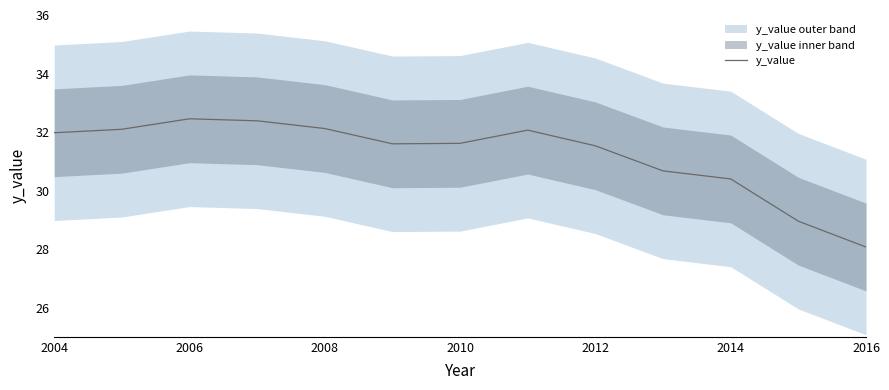

Where is y_value nearest to the value 30?

2014